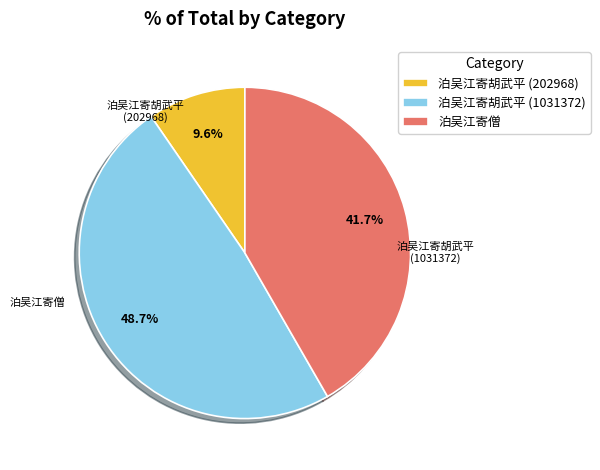

Between 泊吴江寄胡武平 (1031372) and 泊吴江寄僧, which is larger?

泊吴江寄胡武平 (1031372)